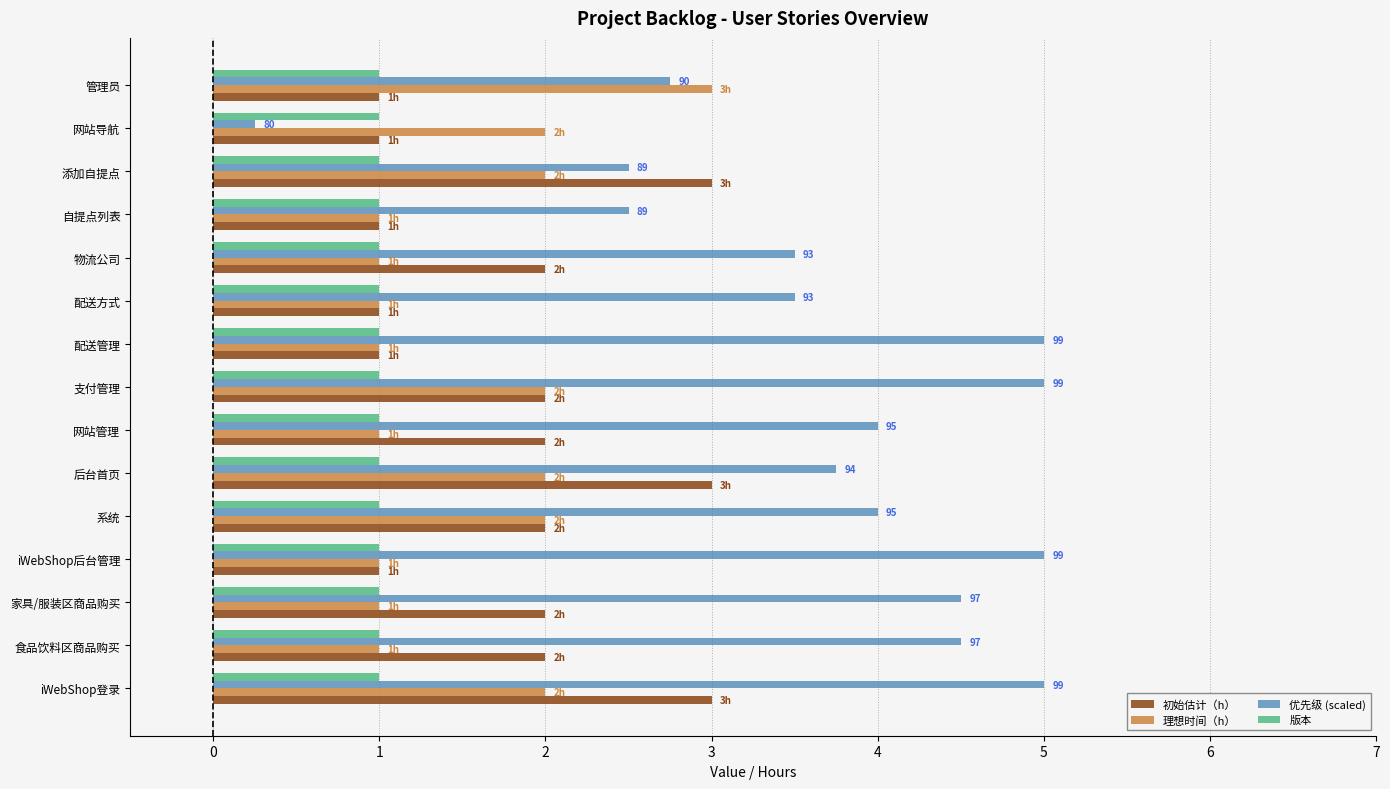

Is the value of 优先级 (scaled) at 支付管理 greater than the value of 初始估计（h） at 系统?

Yes